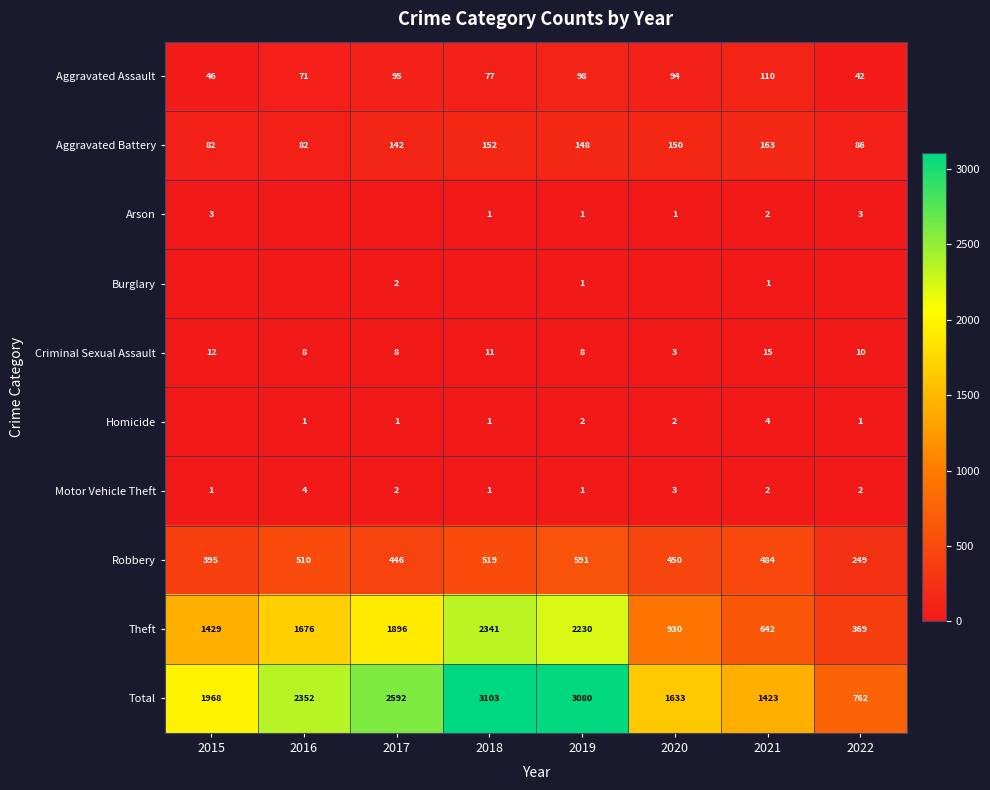

Which category has the highest value in the Theft series?

2018